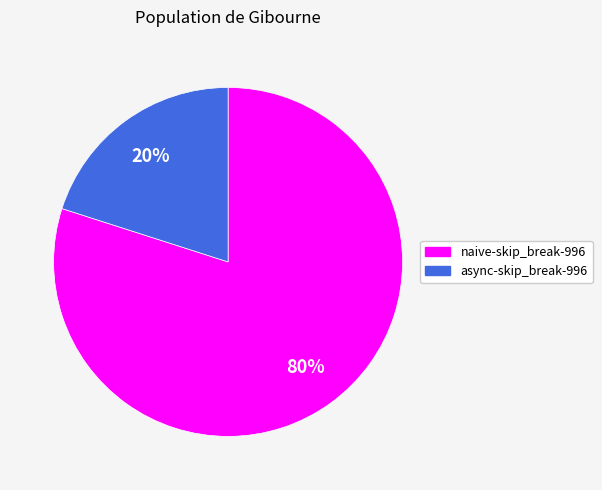

What is the largest slice in the pie chart?

naive-skip_break-996